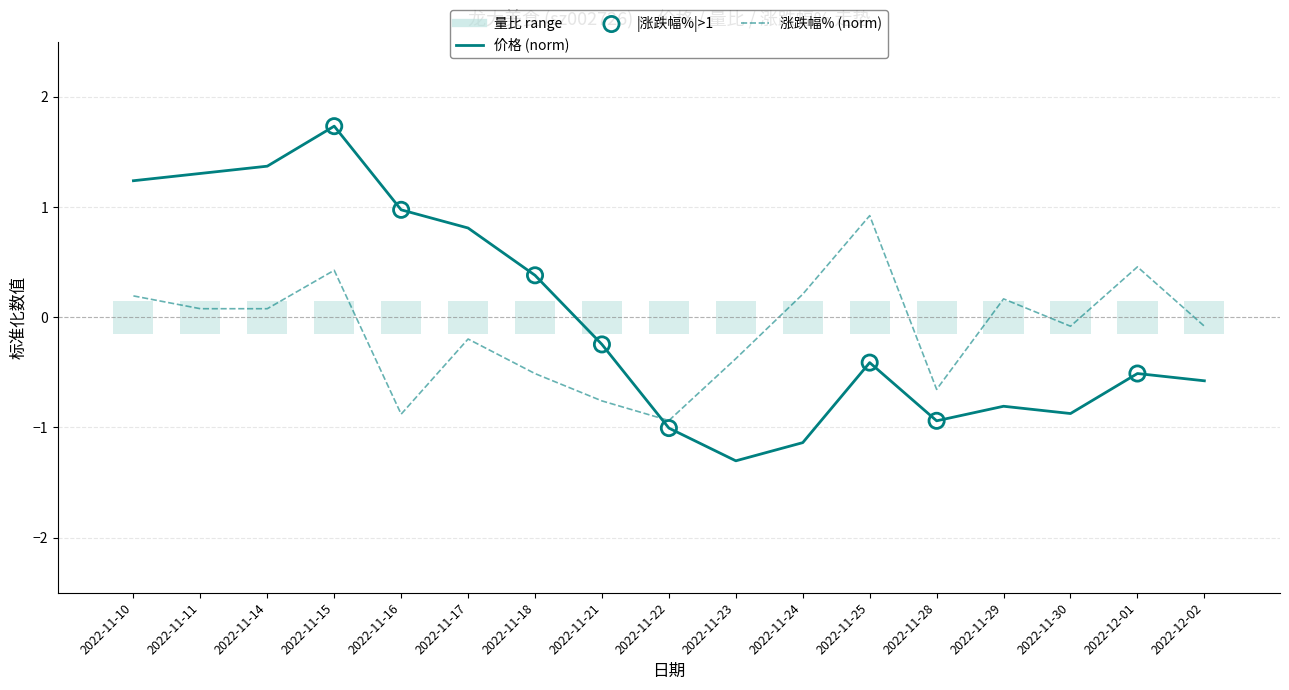

What is the total value across all series at 2022-11-23?

-1.7